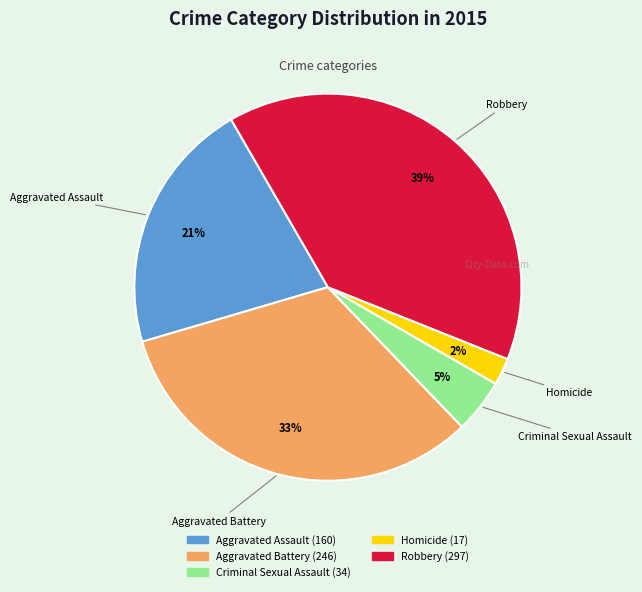

How many segments does this pie chart have?

5